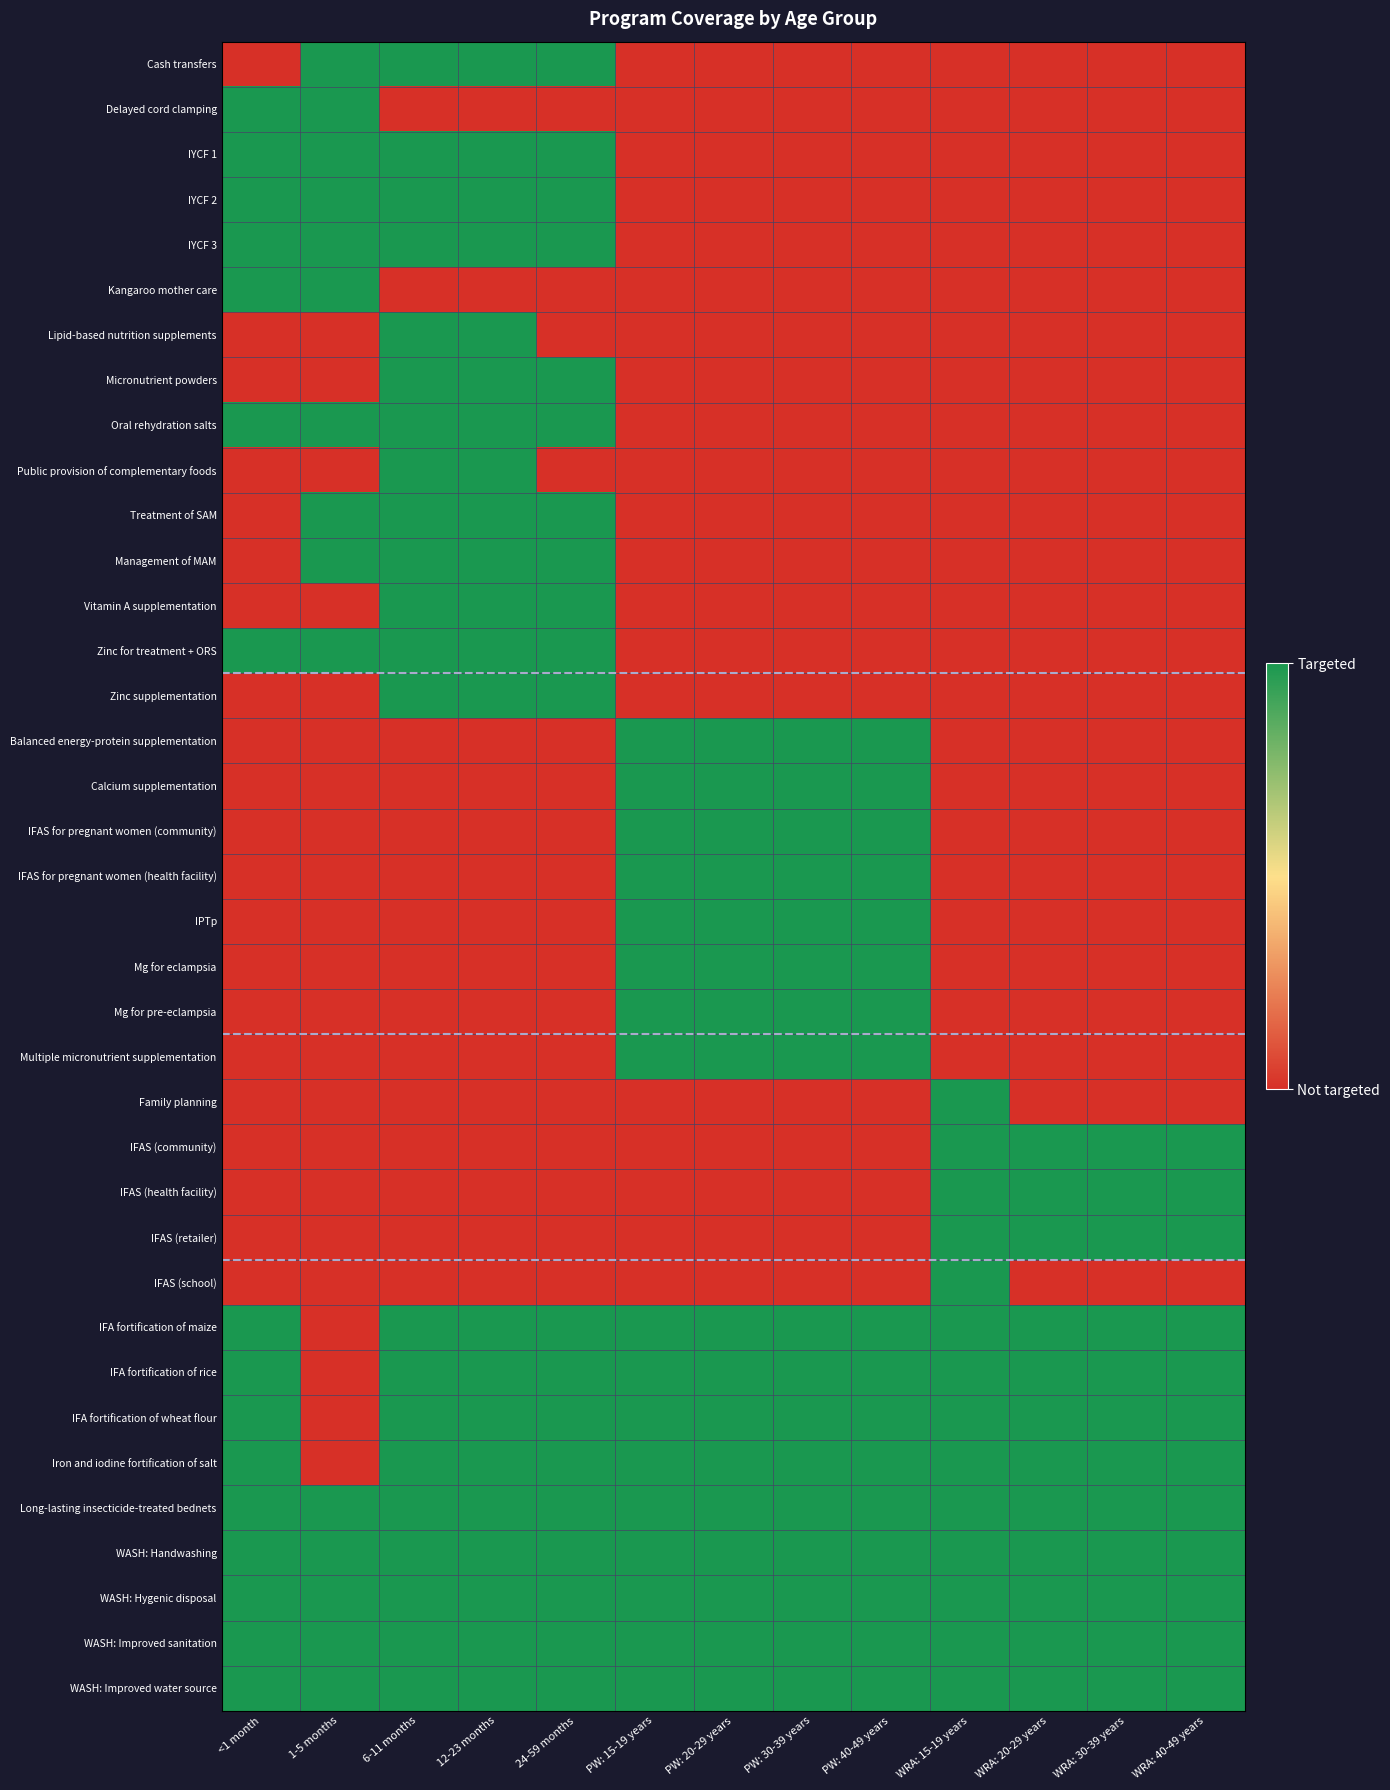

At <1 month, list the series in order from smallest to largest.

Cash transfers, Lipid-based nutrition supplements, Micronutrient powders, Public provision of complementary foods, Treatment of SAM, Management of MAM, Vitamin A supplementation, Zinc supplementation, Balanced energy-protein supplementation, Calcium supplementation, IFAS for pregnant women (community), IFAS for pregnant women (health facility), IPTp, Mg for eclampsia, Mg for pre-eclampsia, Multiple micronutrient supplementation, Family planning, IFAS (community), IFAS (health facility), IFAS (retailer), IFAS (school), Delayed cord clamping, IYCF 1, IYCF 2, IYCF 3, Kangaroo mother care, Oral rehydration salts, Zinc for treatment + ORS, IFA fortification of maize, IFA fortification of rice, IFA fortification of wheat flour, Iron and iodine fortification of salt, Long-lasting insecticide-treated bednets, WASH: Handwashing, WASH: Hygenic disposal, WASH: Improved sanitation, WASH: Improved water source